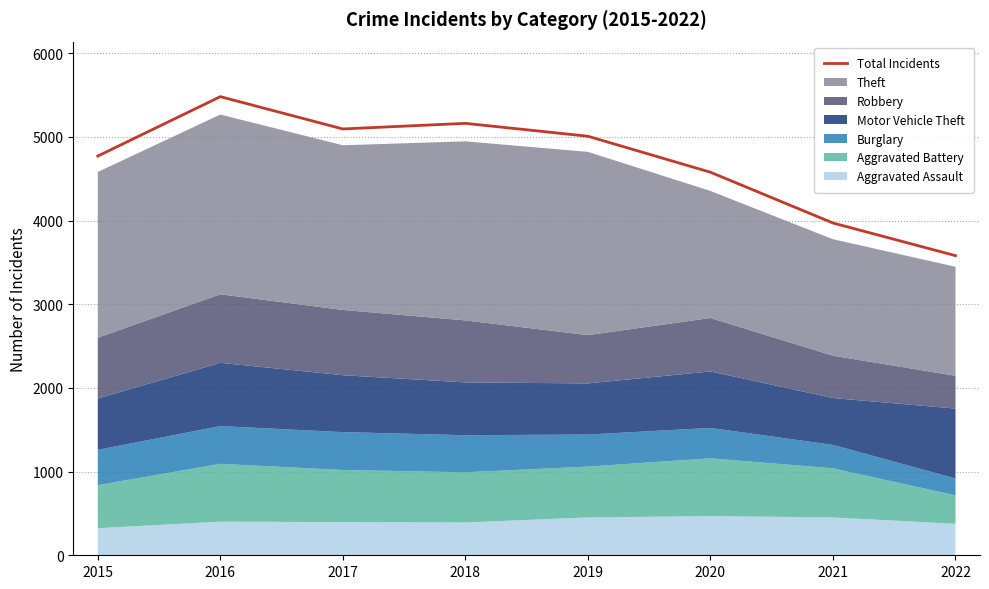

What is the maximum value shown in the chart?

5481